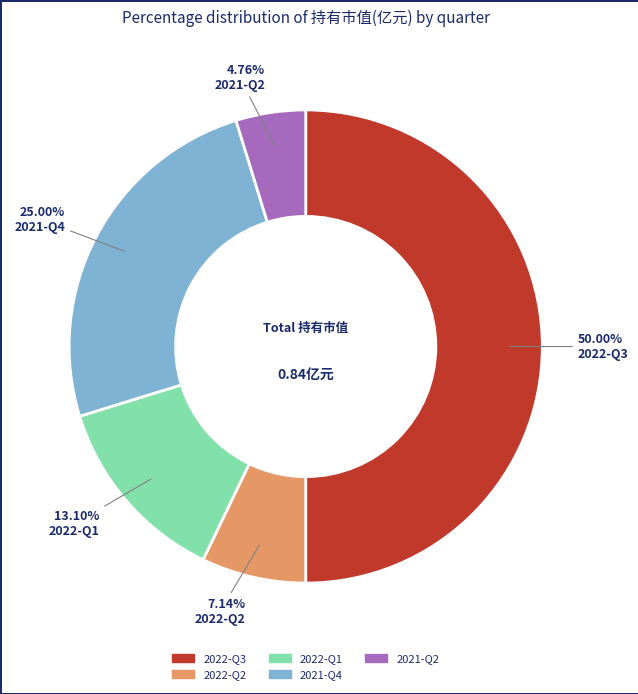

Count the number of slices in the pie.

5